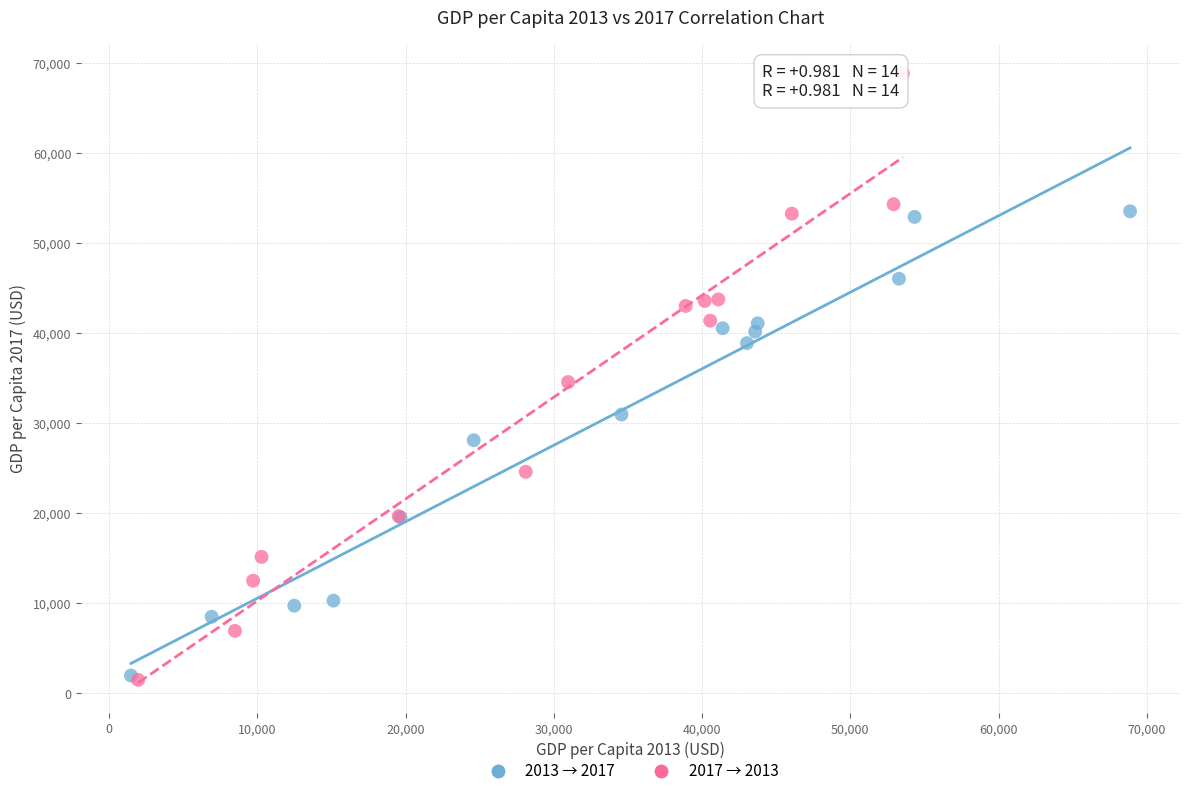

Which series reaches the maximum Y coordinate?

2017 → 2013